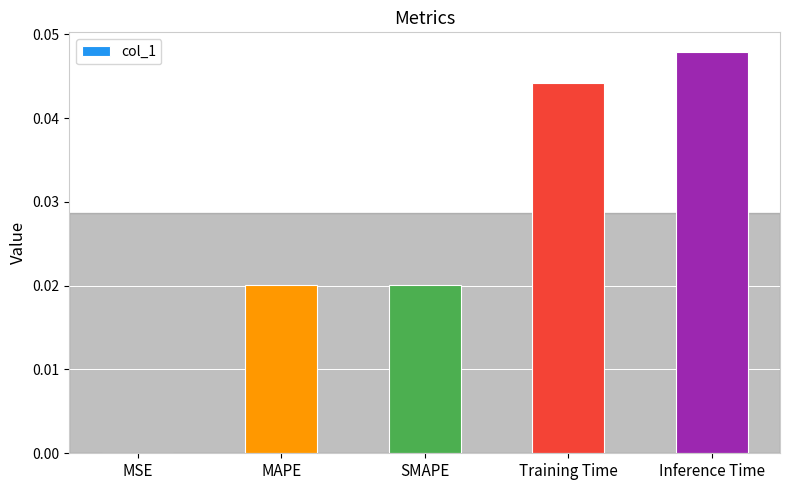

Are the bars grouped side by side (vs. stacked)?

No